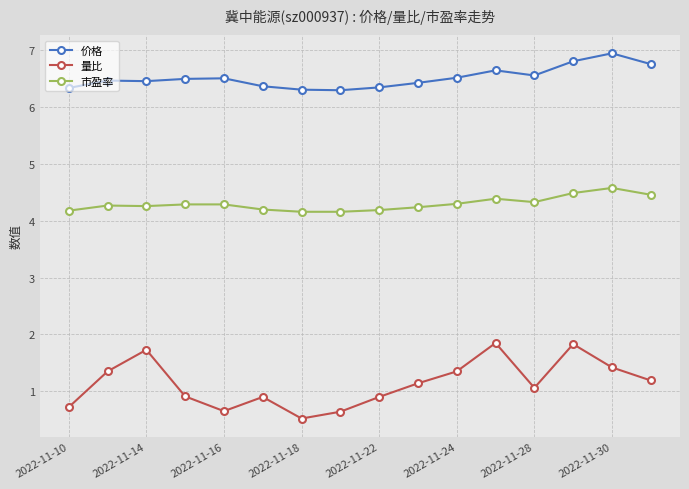

What is the difference between the maximum and second lowest values in the 量比 series?

1.2